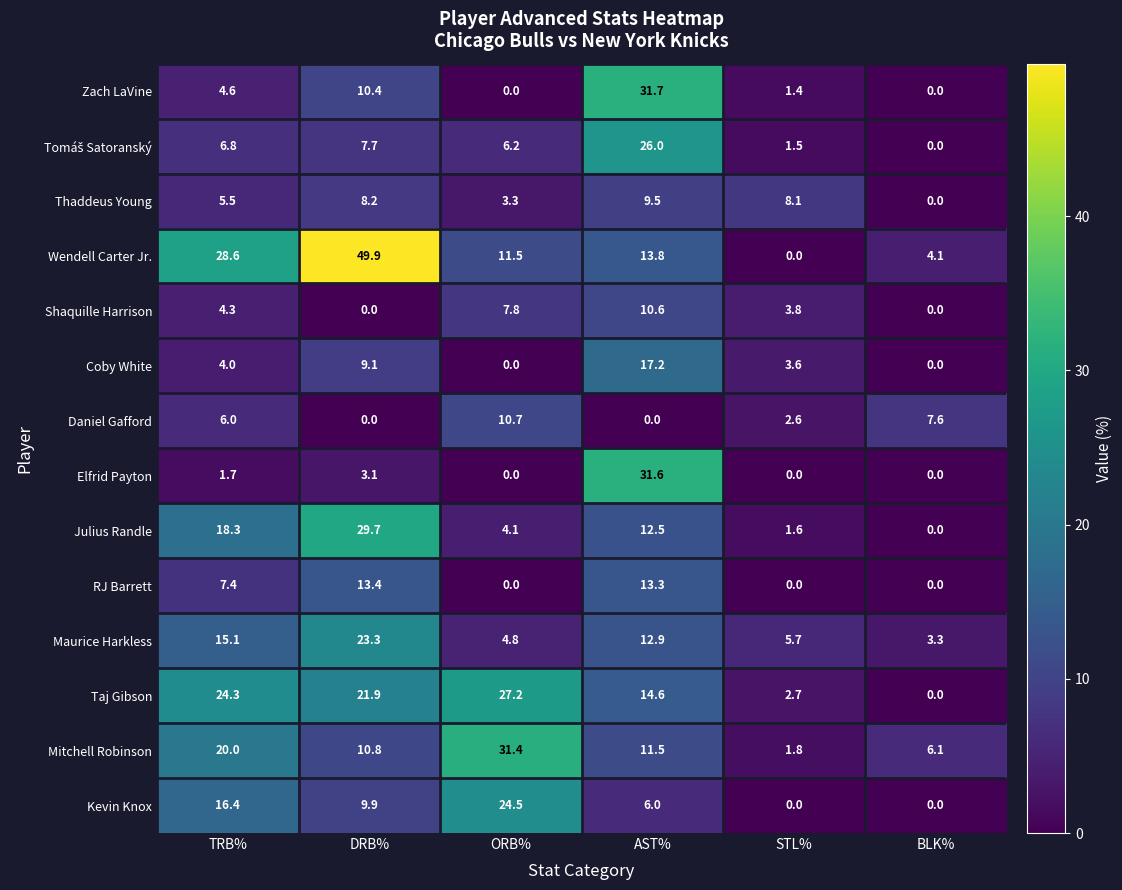

The Thaddeus Young series shows 5.5 at TRB%. True or false?

True